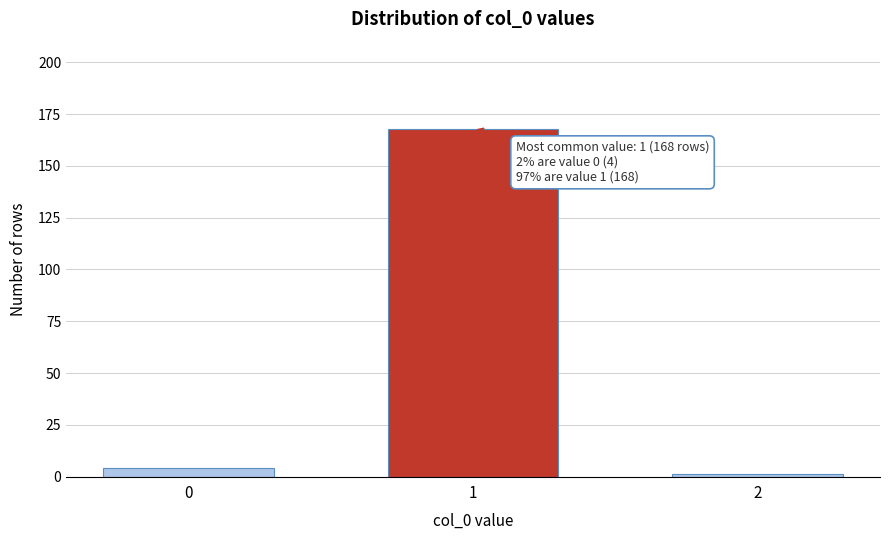

Reading right to left, transcribe all the data shown in this chart.

2=1	1=168	0=4